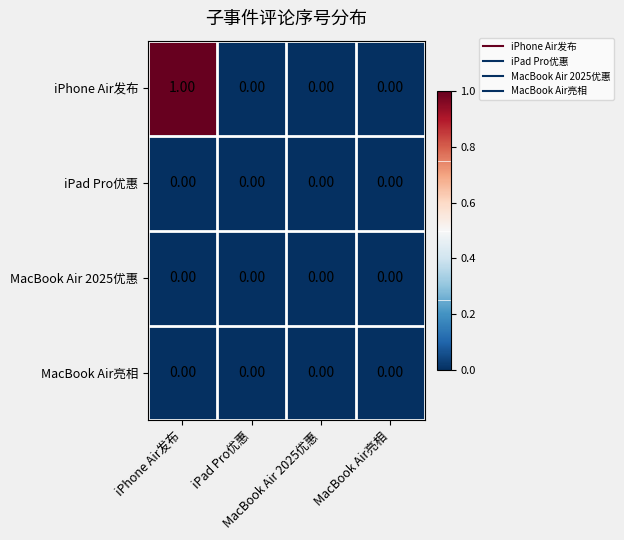

Which series has the largest total across all categories?

iPhone Air发布